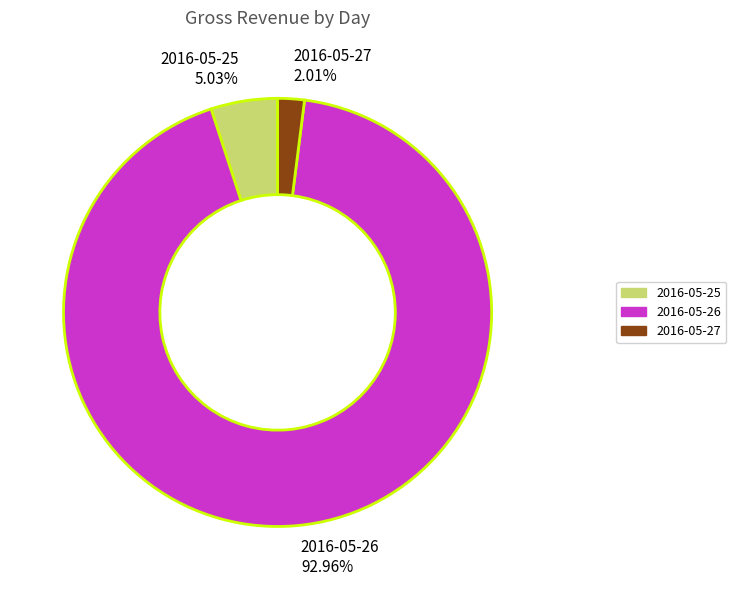

Approximately how many times larger is the value at 2016-05-27 2.01% compared to 2016-05-25 5.03%?

0.4